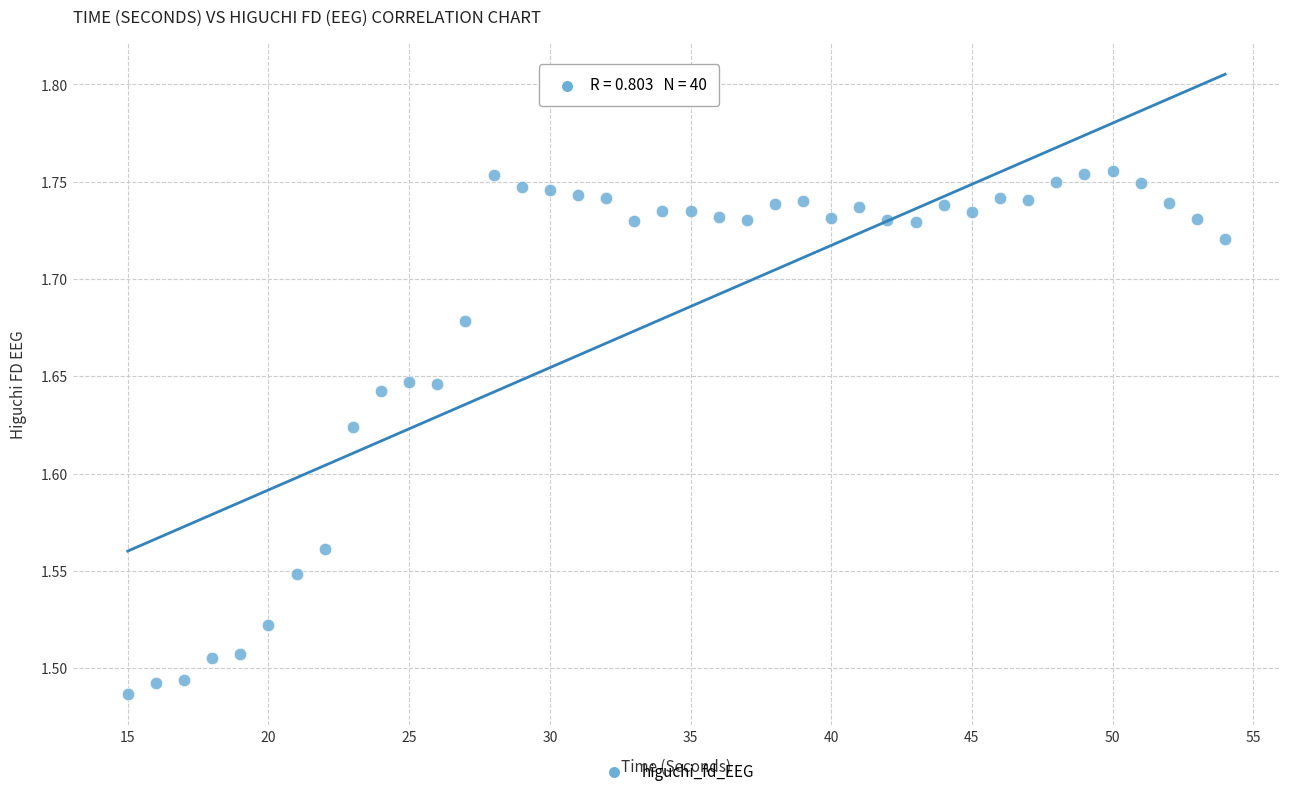

What is the range of Y values (max minus min)?

0.3